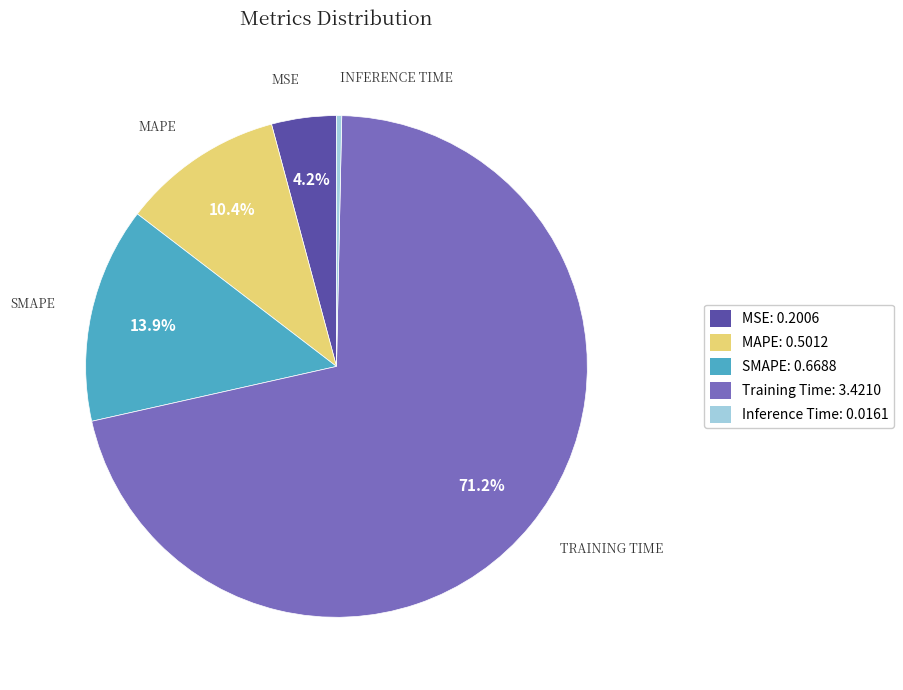

How many segments does this pie chart have?

5